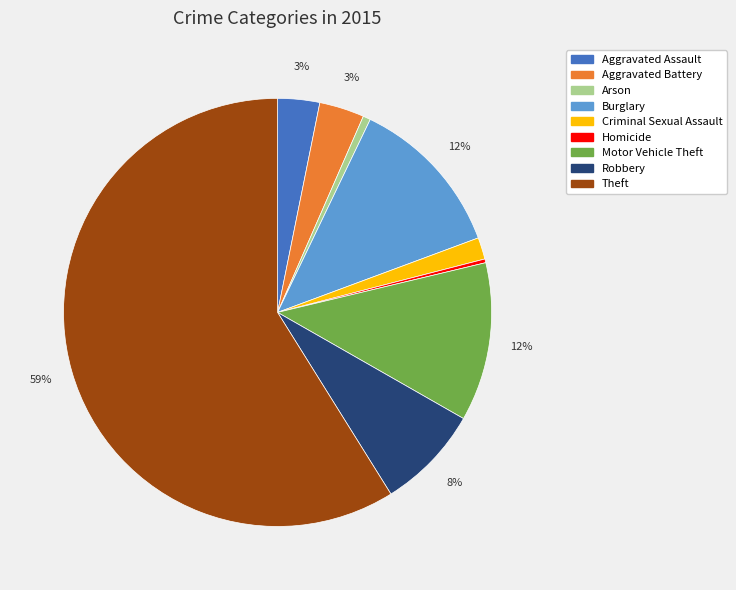

To the nearest percent, what portion does Criminal Sexual Assault represent?

2%